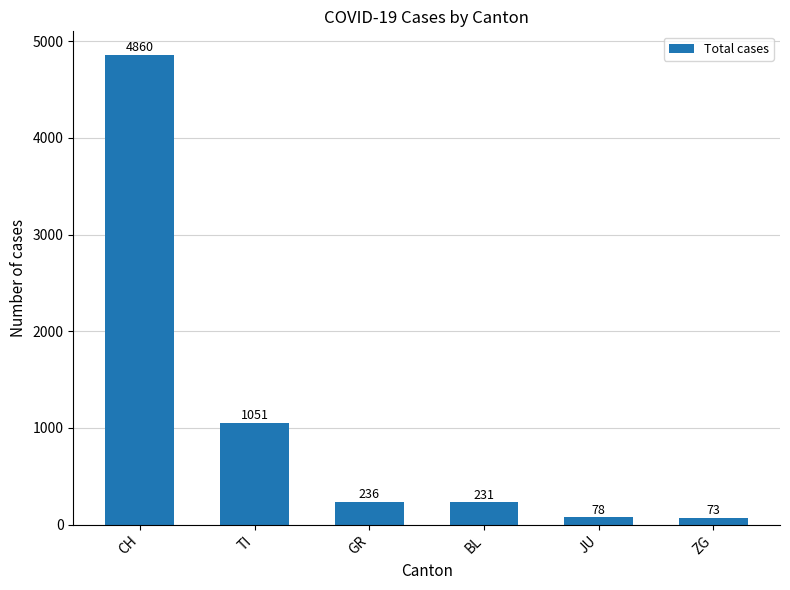

True or false: the data shows 1546 at TI.

False